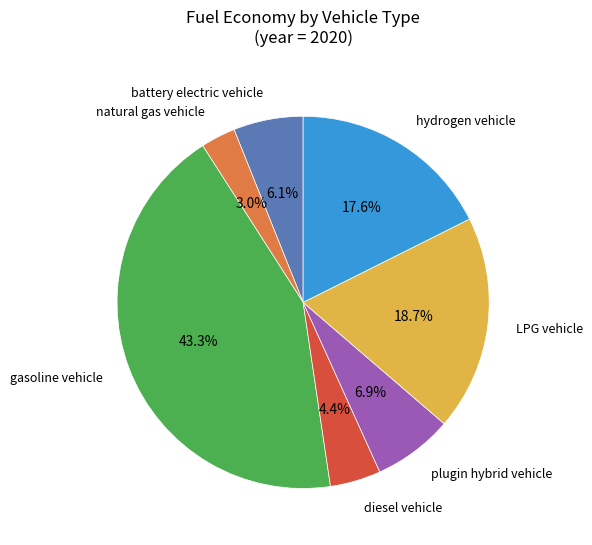

How many slices are in this pie chart?

7